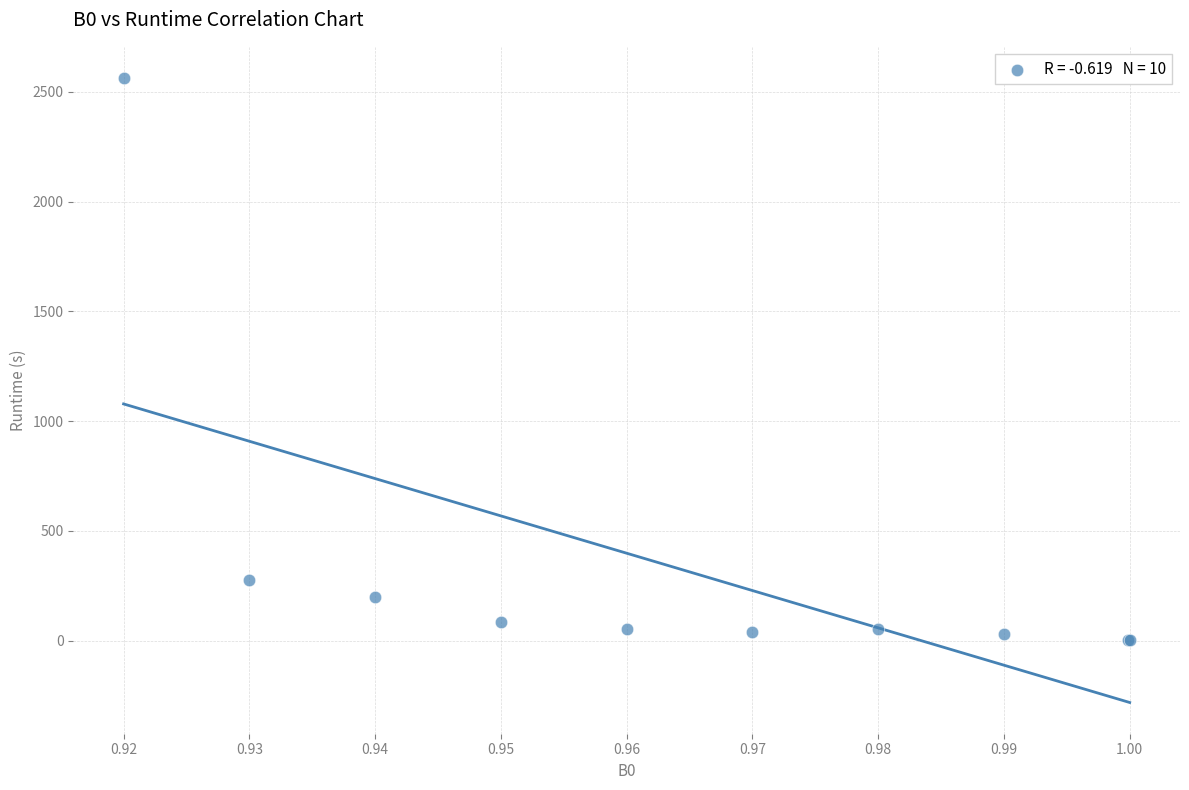

What Y value in the scatter plot is closest to 1282?

278.1